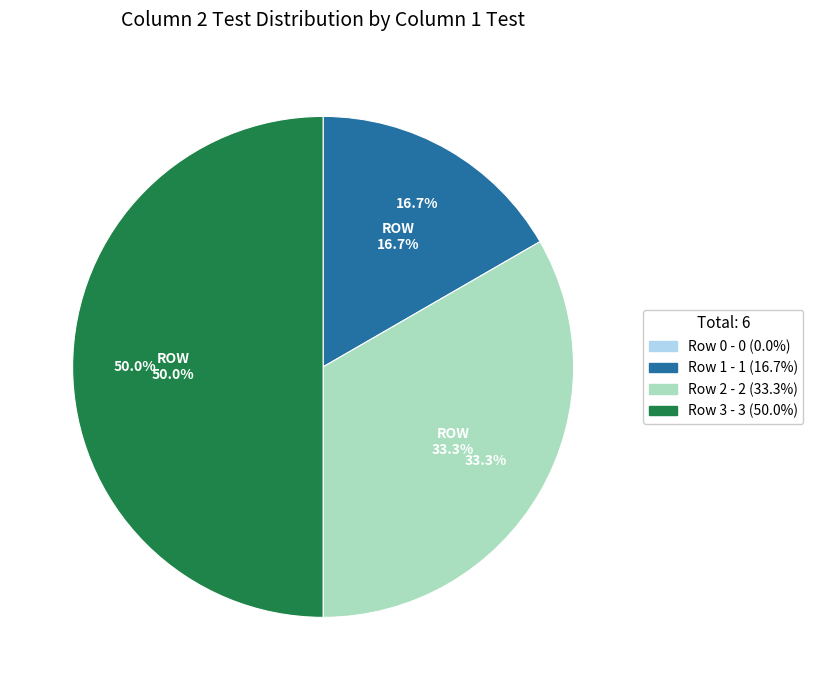

To the nearest percent, what portion does Row 3 represent?

50%